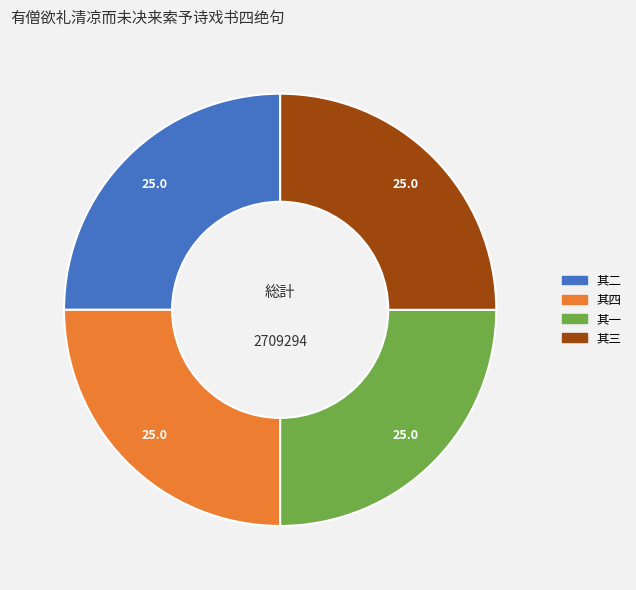

How many slices are in this pie chart?

4